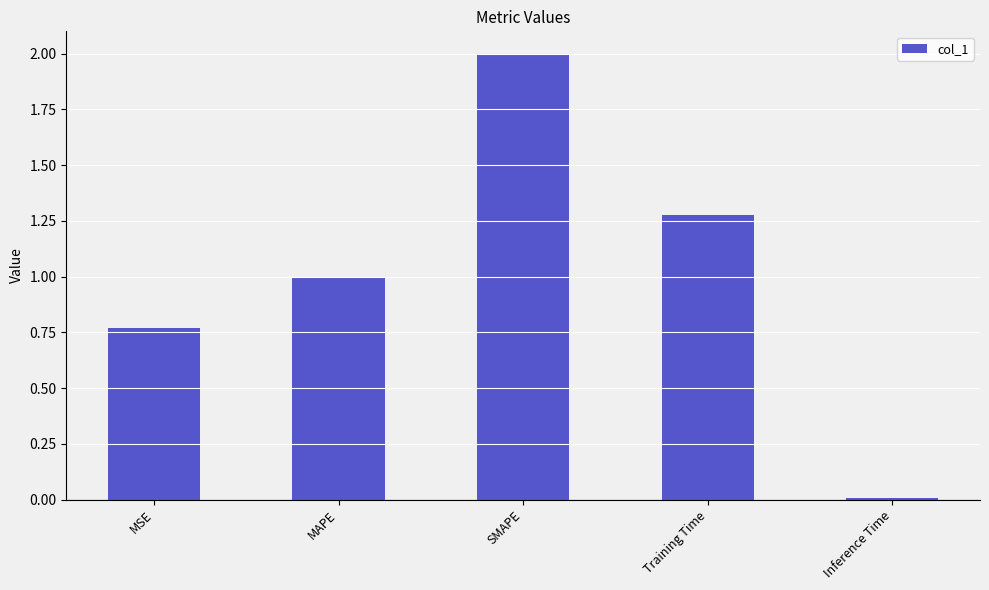

How many distinct data groups are displayed?

1